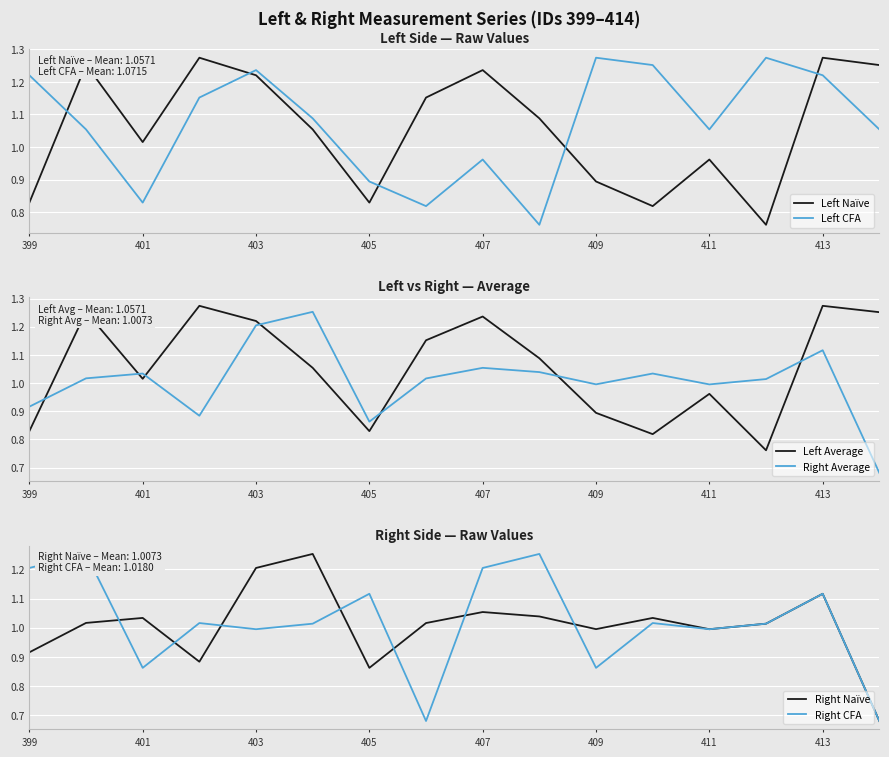

Is it true that Right Naïve equals 0.5 at 407?

False